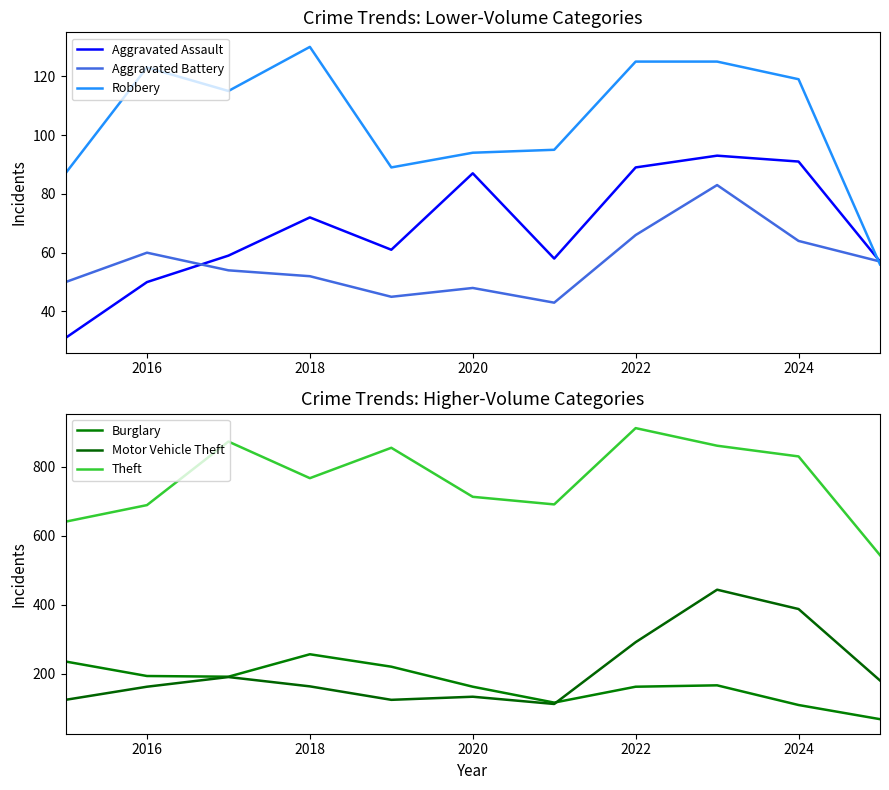

Reading left to right, list all the values displayed in this chart.

Aggravated Assault: 31	50	59	72	61	87	58	89	93	91	57
Aggravated Battery: 50	60	54	52	45	48	43	66	83	64	57
Robbery: 87	123	115	130	89	94	95	125	125	119	56
Burglary: 236	194	192	257	221	163	117	163	167	110	69
Motor Vehicle Theft: 125	163	191	164	125	134	113	292	444	388	181
Theft: 641	689	873	767	855	713	691	912	861	830	544